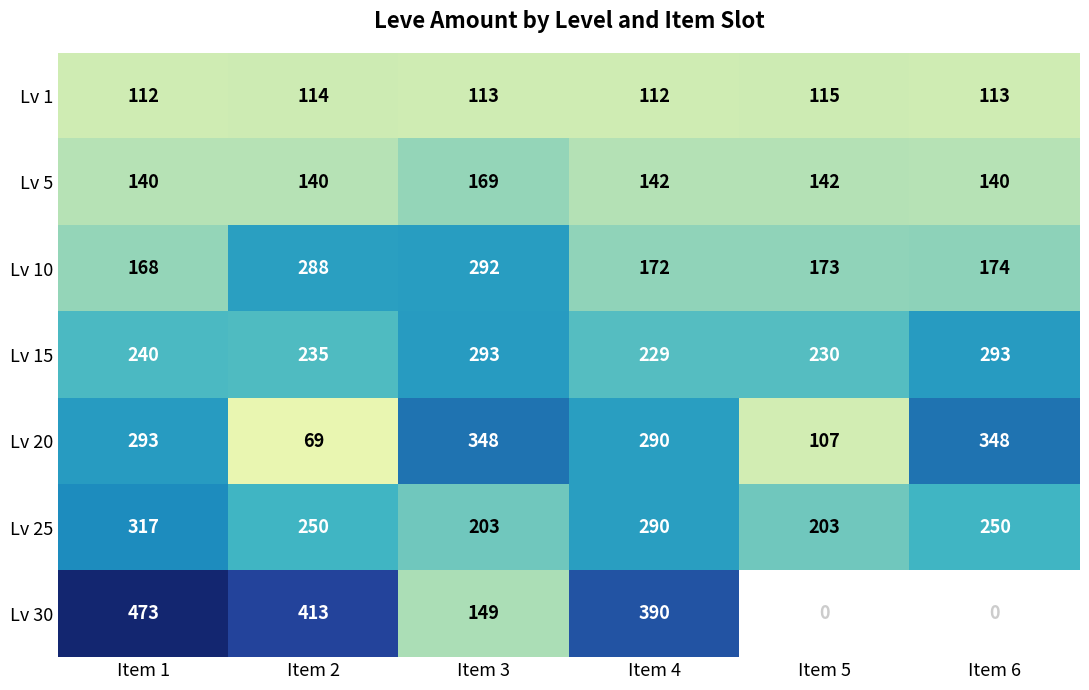

Where does the Lv 5 series first go above 142?

Item 3